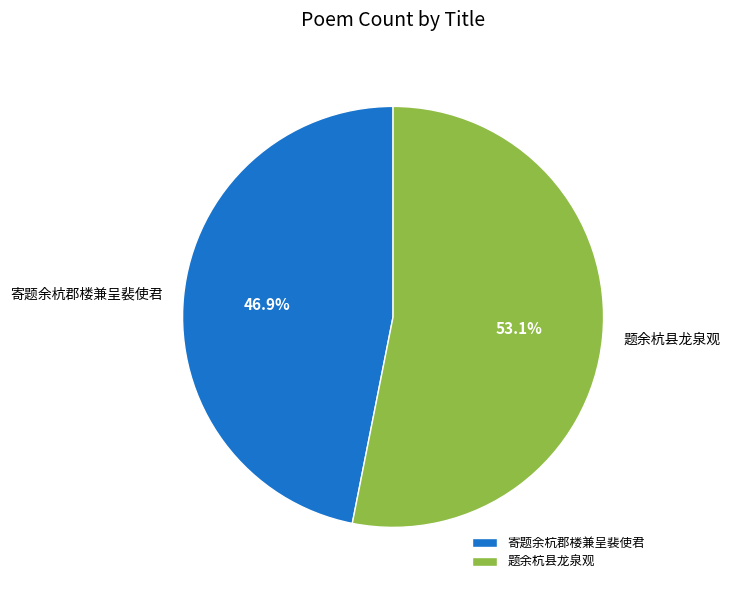

Is there a majority slice in this chart?

Yes